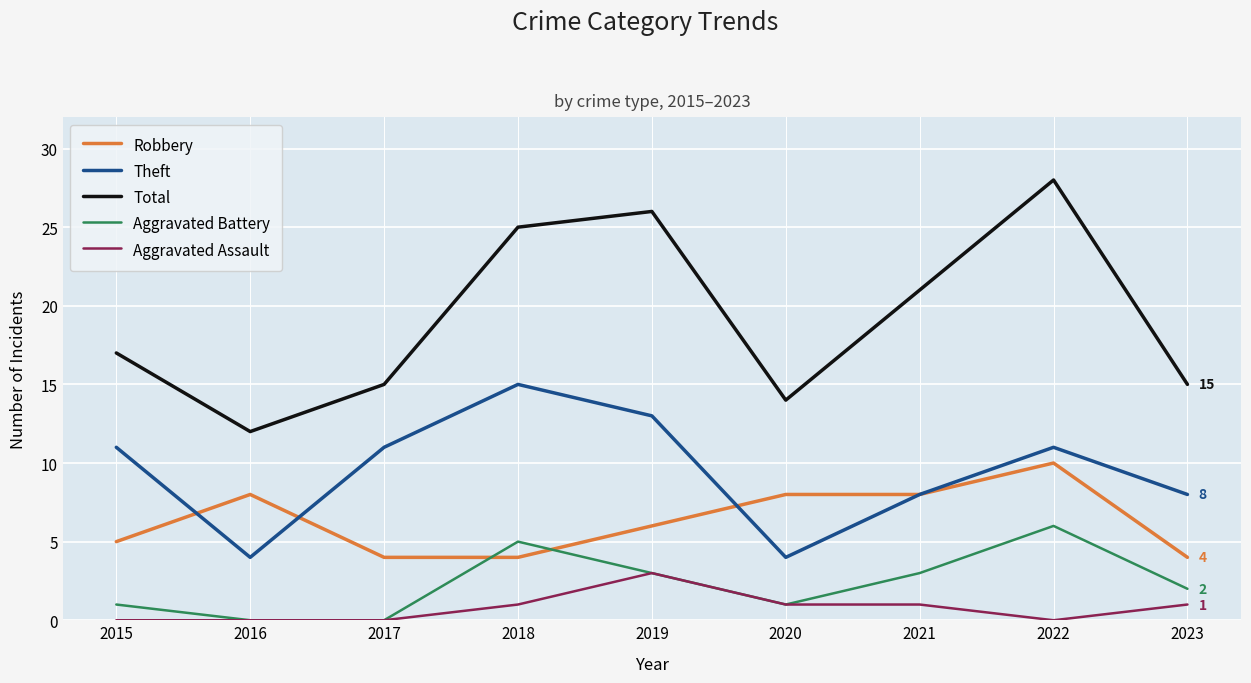

True or false: Theft and Aggravated Assault cross at least once.

False